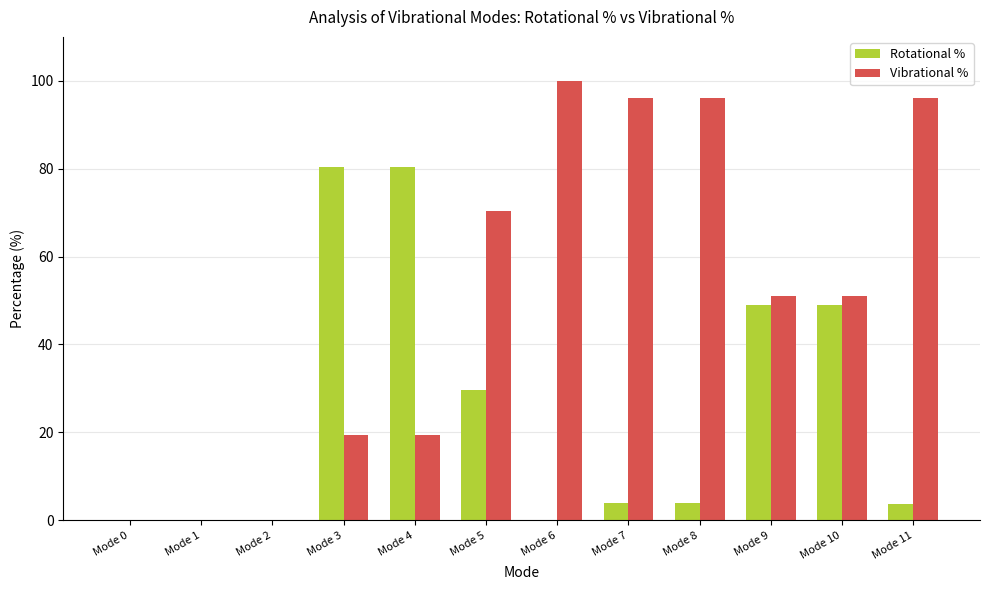

What is the sum of the Vibrational % values at Mode 9 and Mode 5?

121.5